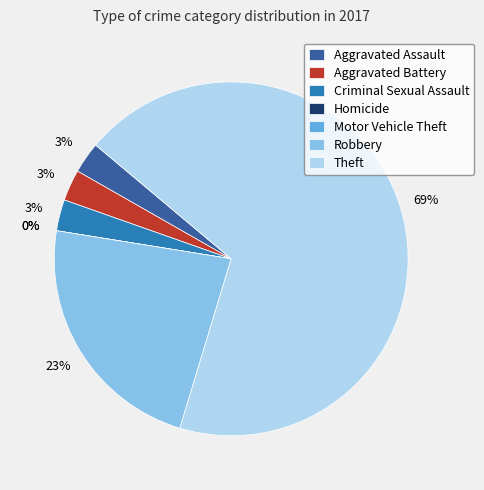

To the nearest percent, what percentage of the pie is Aggravated Battery?

3%